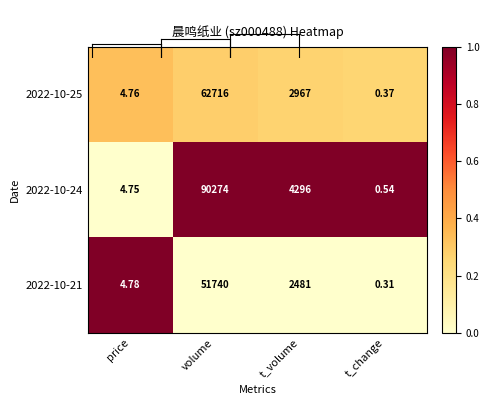

At which category is the sum across all series the highest?

volume